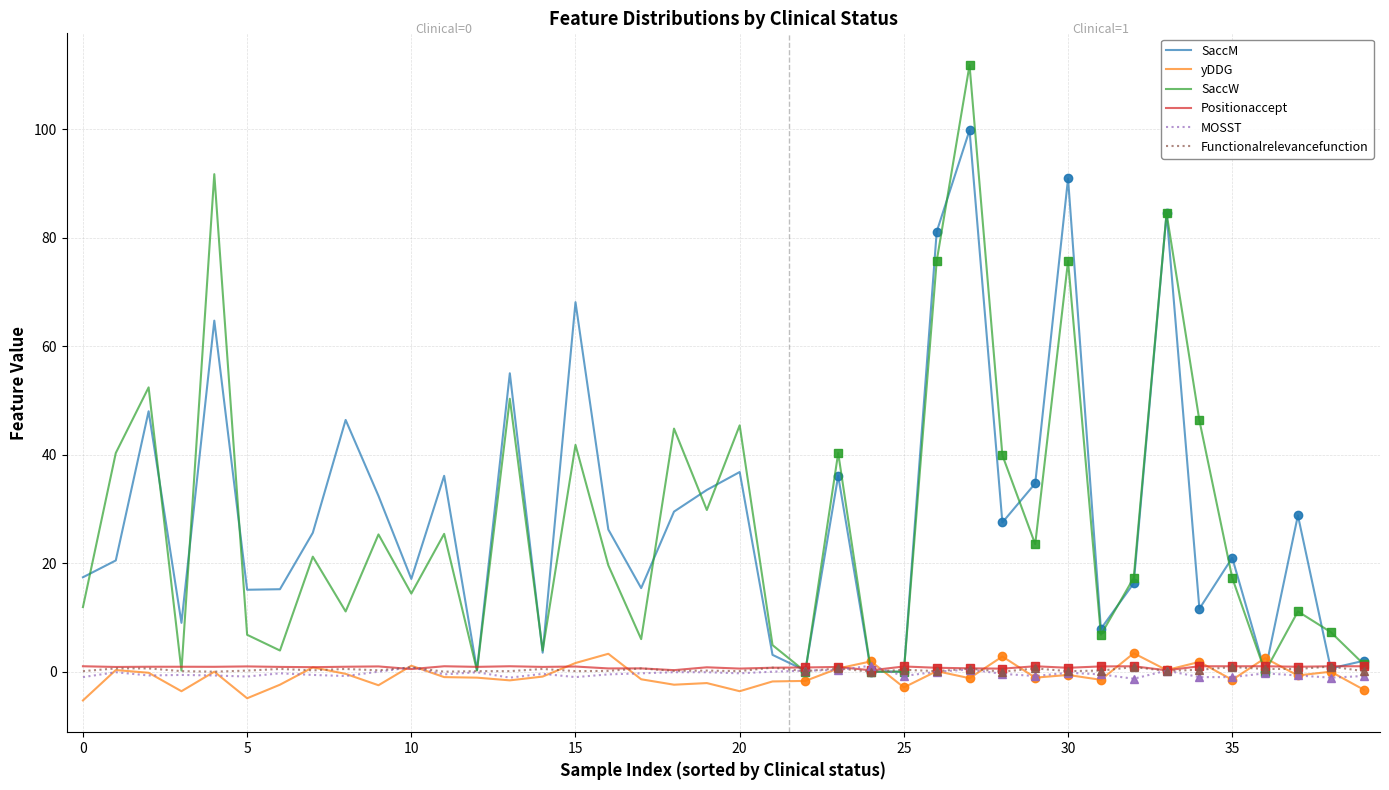

Is it true that SaccM equals 29.6 at 0?

False